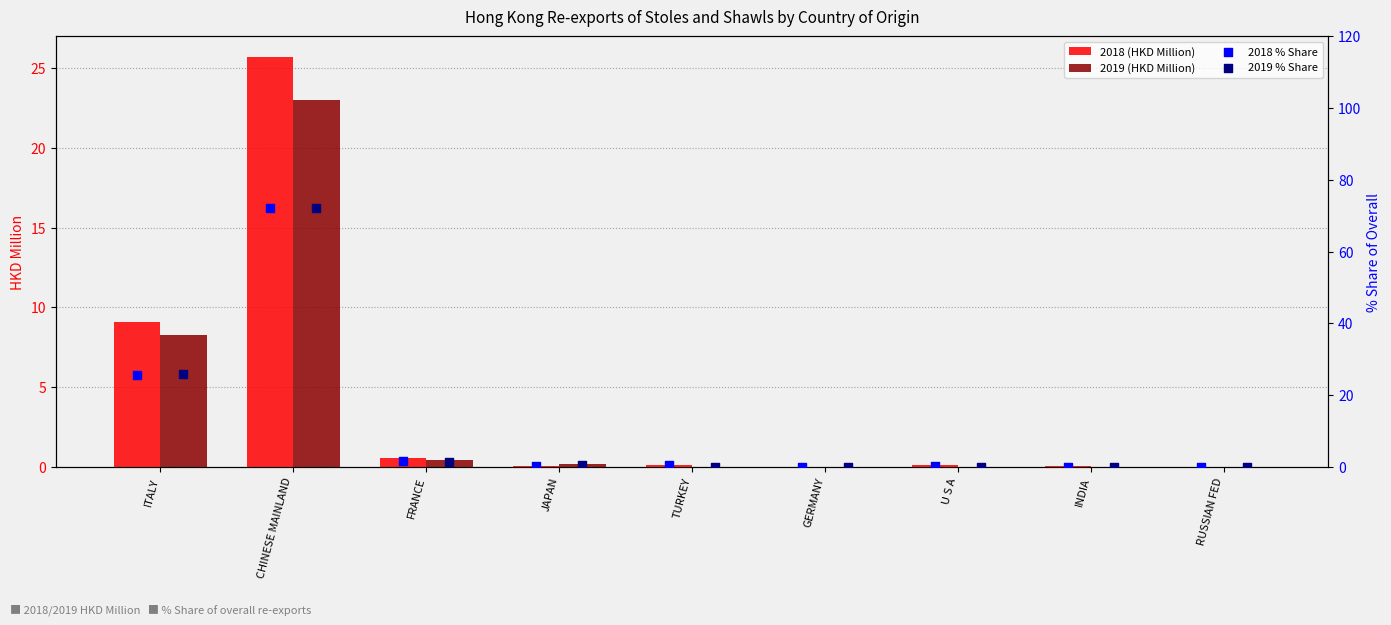

Which series reaches the minimum Y coordinate?

2019 (HKD Million)